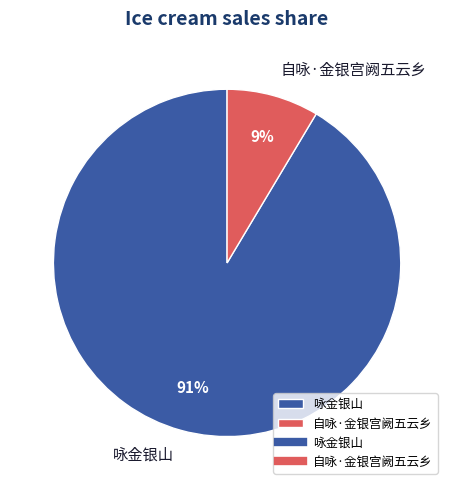

Rank the categories by value from lowest to highest.

自咏·金银宫阙五云乡, 咏金银山